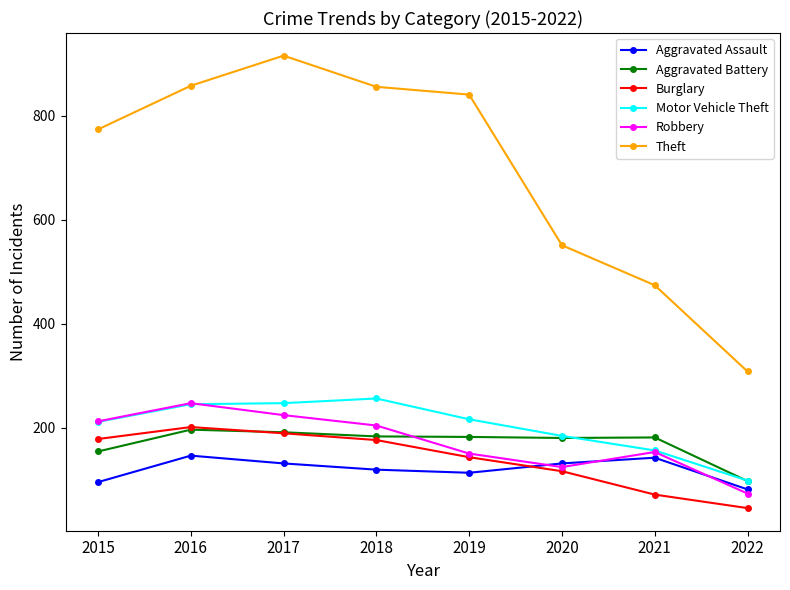

How many lines are shown in the chart?

6